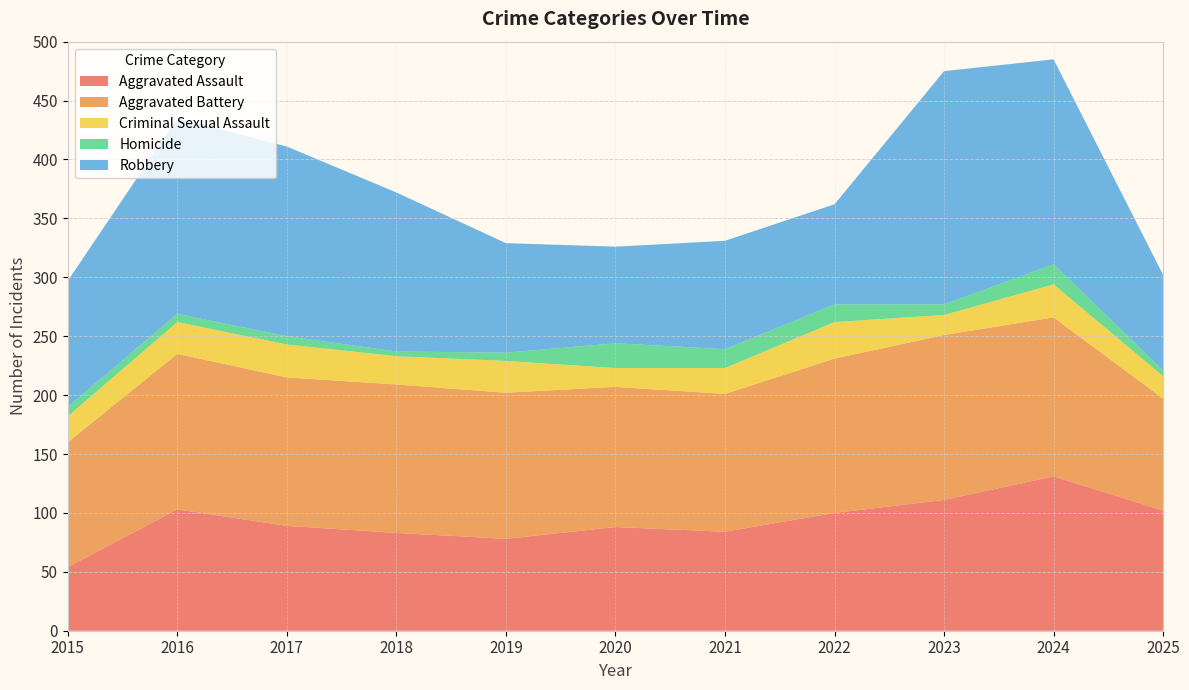

Reading right to left, extract all data points from this chart.

Aggravated Assault: 102	131	111	100	84	88	78	83	89	103	54
Aggravated Battery: 95	135	140	131	117	119	124	126	126	132	106
Criminal Sexual Assault: 19	28	17	31	22	16	27	24	28	27	22
Homicide: 5	17	9	15	16	21	7	4	7	7	8
Robbery: 81	174	198	85	92	82	93	135	161	166	107